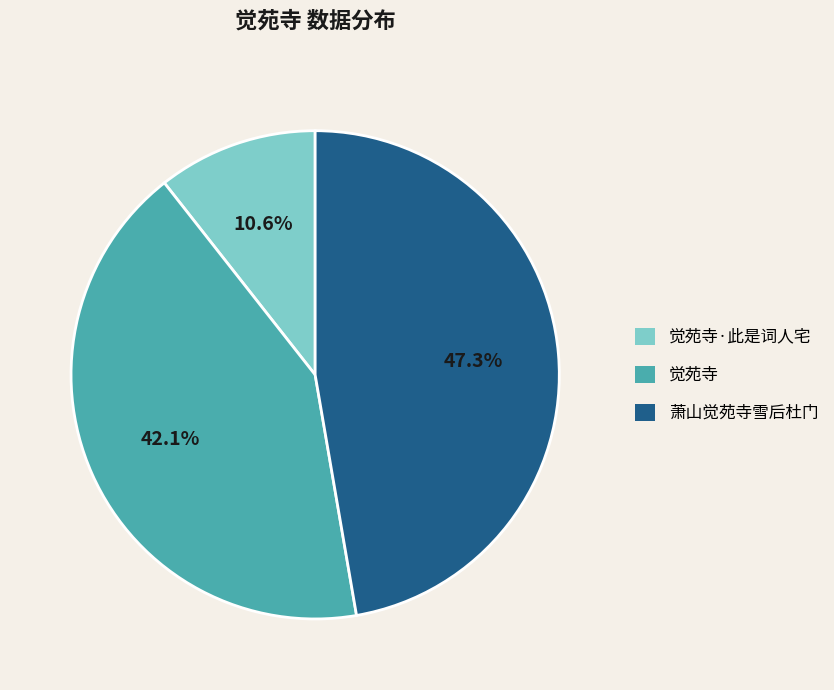

Is it true that 萧山觉苑寺雪后杜门 is 57% of the pie?

False